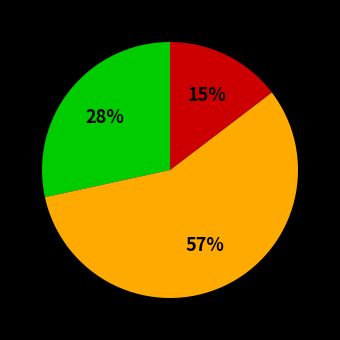

Is there any slice that represents more than half of the pie?

Yes